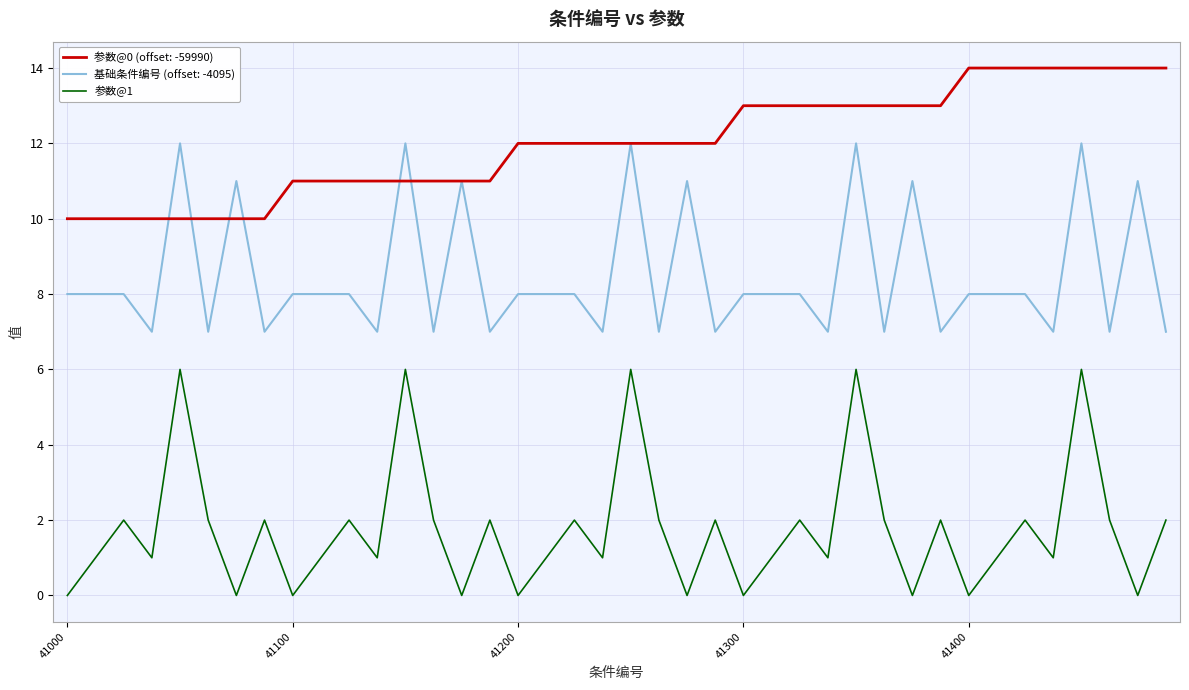

Does the chart have visible grid lines?

Yes